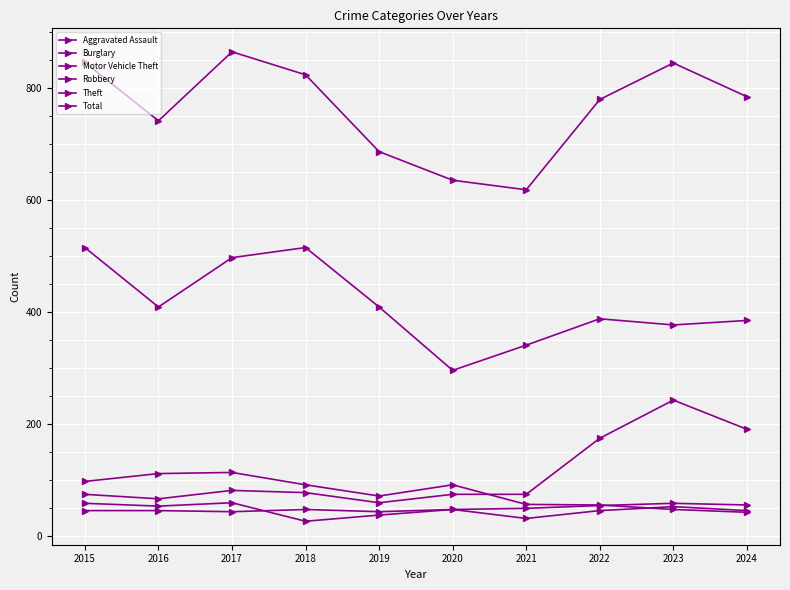

Which has a higher value, 2017 or 2024?

2024